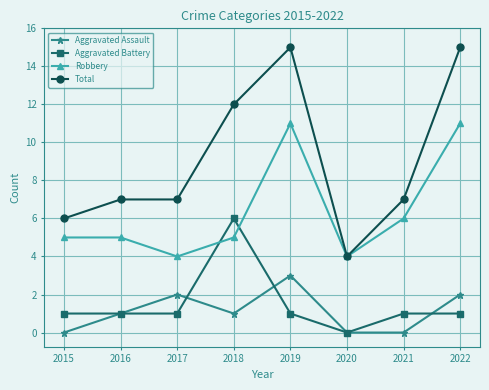

True or false: Aggravated Battery and Total cross at least once.

False